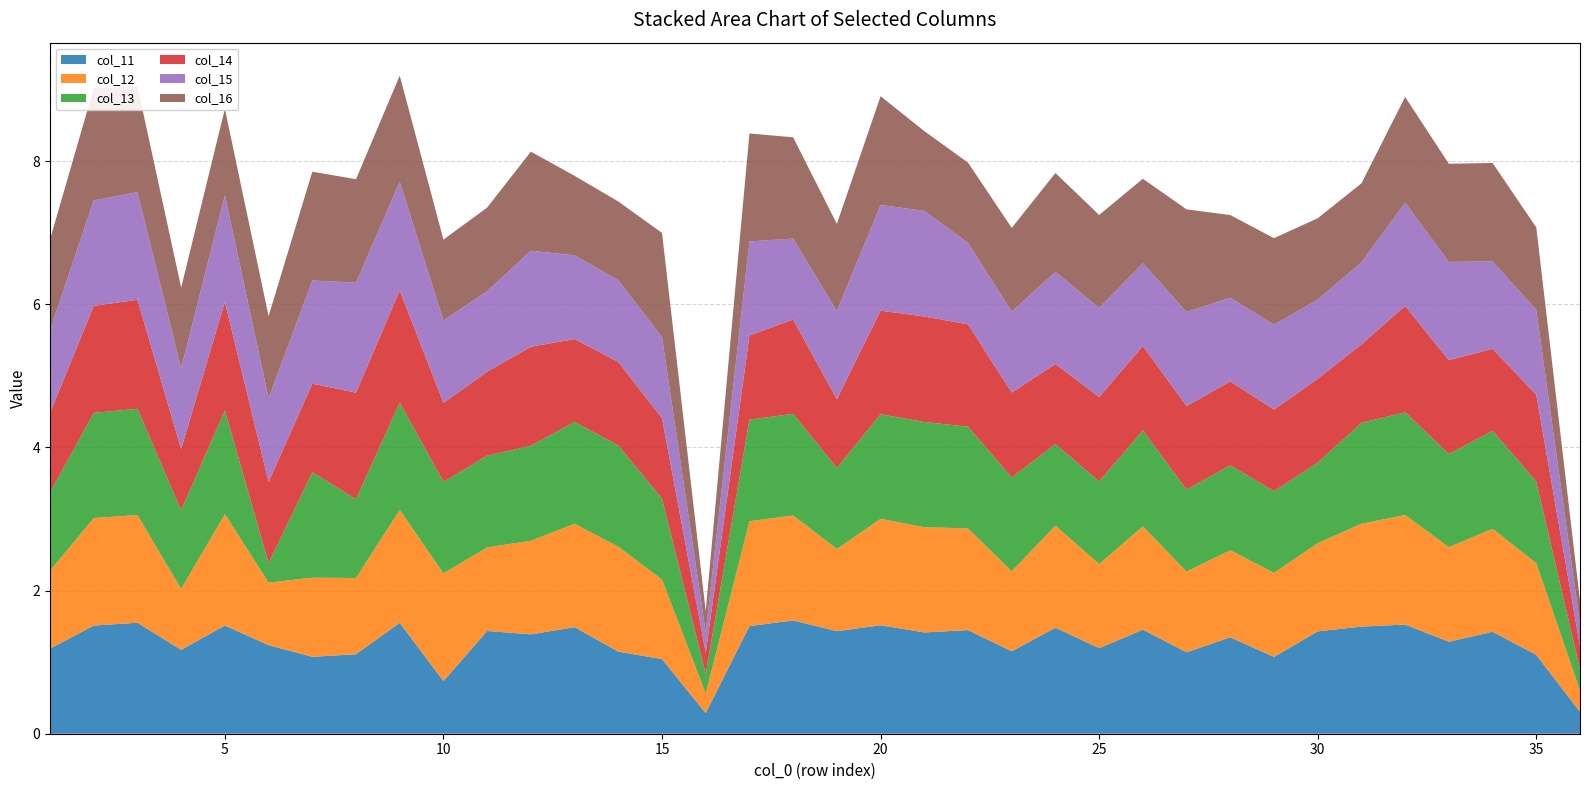

Reading left to right, extract all data points from this chart.

col_11: 1.2	1.5	1.6	1.2	1.5	1.2	1.1	1.1	1.5	0.7	1.4	1.4	1.5	1.1	1.0	0.3	1.5	1.6	1.4	1.5	1.4	1.4	1.2	1.5	1.2	1.5	1.1	1.3	1.1	1.4	1.5	1.5	1.3	1.4	1.1	0.3
col_12: 1.1	1.5	1.5	0.9	1.6	0.9	1.1	1.1	1.6	1.5	1.2	1.3	1.4	1.5	1.1	0.3	1.5	1.5	1.1	1.5	1.5	1.4	1.1	1.4	1.2	1.4	1.1	1.2	1.2	1.2	1.4	1.5	1.3	1.4	1.3	0.3
col_13: 1.1	1.5	1.5	1.1	1.5	0.3	1.5	1.1	1.5	1.3	1.3	1.3	1.4	1.4	1.1	0.3	1.4	1.4	1.1	1.5	1.5	1.4	1.3	1.1	1.2	1.3	1.1	1.2	1.1	1.1	1.4	1.4	1.3	1.4	1.1	0.3
col_14: 1.1	1.5	1.5	0.9	1.5	1.1	1.2	1.5	1.6	1.1	1.2	1.4	1.2	1.2	1.1	0.3	1.2	1.3	1.0	1.4	1.5	1.4	1.2	1.1	1.2	1.2	1.2	1.2	1.1	1.2	1.1	1.5	1.3	1.1	1.2	0.3
col_15: 1.2	1.5	1.5	1.1	1.5	1.2	1.4	1.5	1.5	1.2	1.1	1.3	1.2	1.1	1.1	0.3	1.3	1.1	1.2	1.5	1.5	1.1	1.1	1.3	1.2	1.2	1.3	1.2	1.2	1.1	1.1	1.4	1.4	1.2	1.2	0.3
col_16: 1.3	1.6	1.5	1.1	1.2	1.1	1.5	1.4	1.5	1.1	1.2	1.4	1.1	1.1	1.5	0.3	1.5	1.4	1.2	1.5	1.1	1.1	1.2	1.4	1.3	1.2	1.4	1.2	1.2	1.1	1.1	1.5	1.4	1.4	1.2	0.3